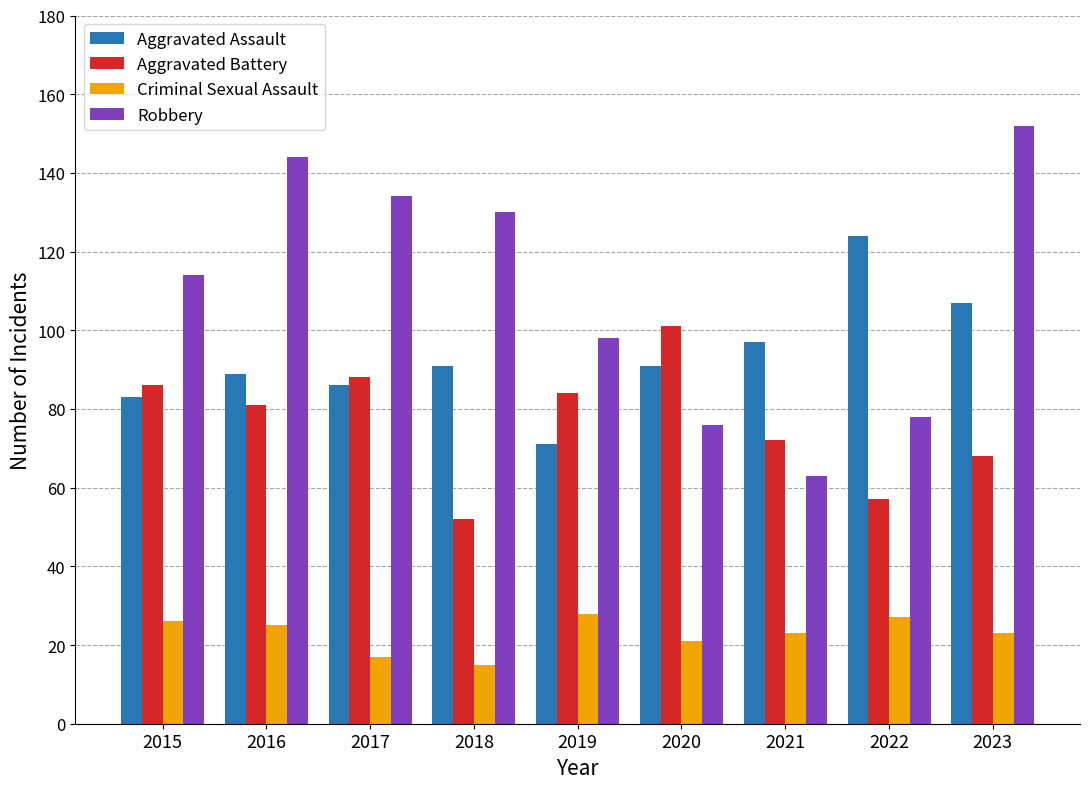

At which category is the sum across all series the highest?

2023